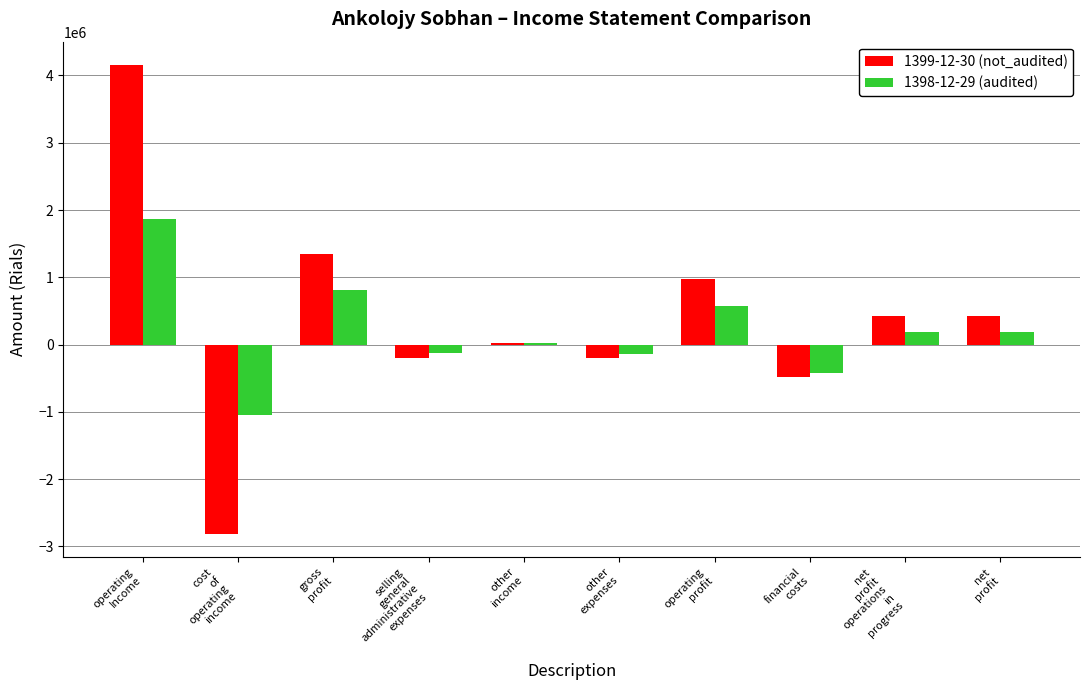

Which series has the largest total across all categories?

1399-12-30 (not_audited)